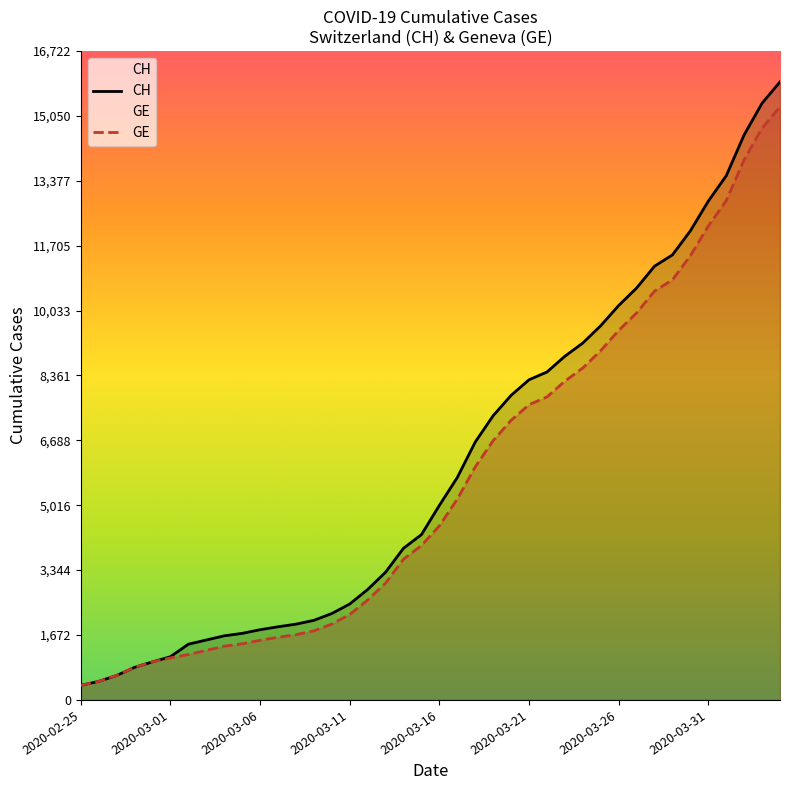

At how many categories does at least one series exceed 14938?

2